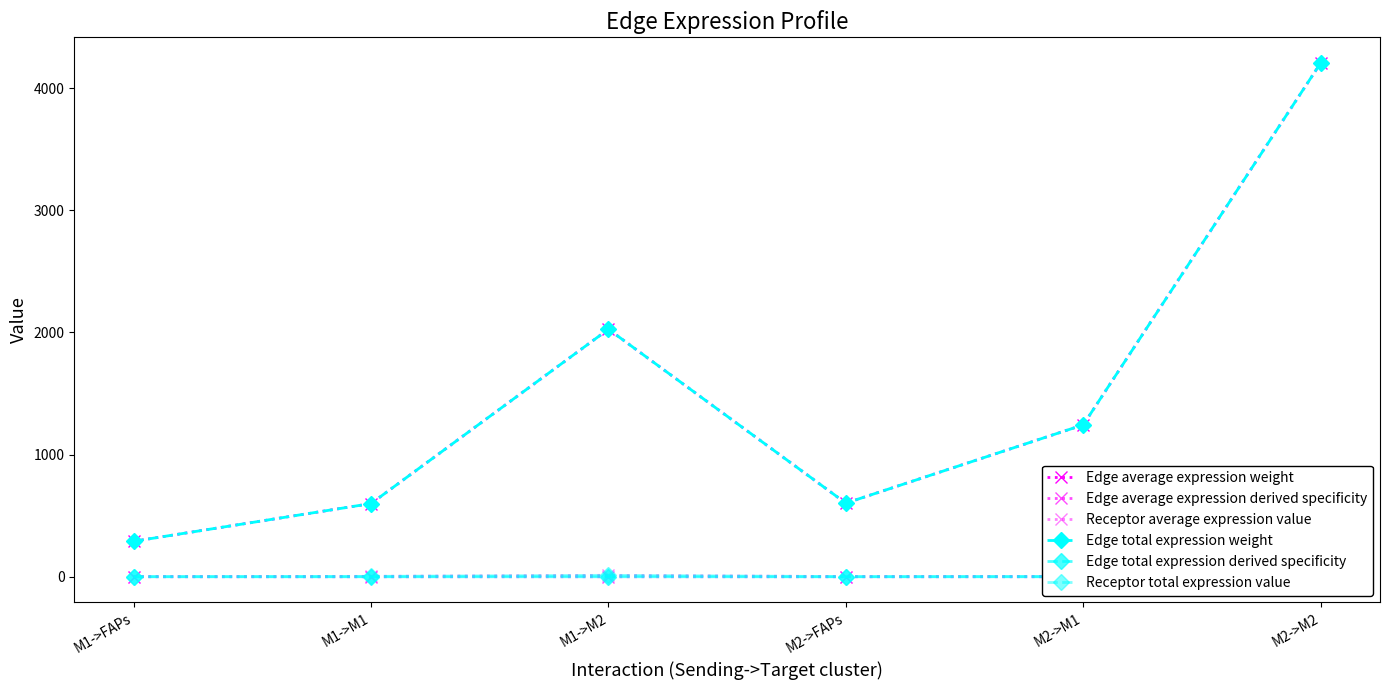

Rank the series at M1->M1 from lowest to highest value.

Edge average expression derived specificity, Edge total expression derived specificity, Receptor average expression value, Receptor total expression value, Edge average expression weight, Edge total expression weight